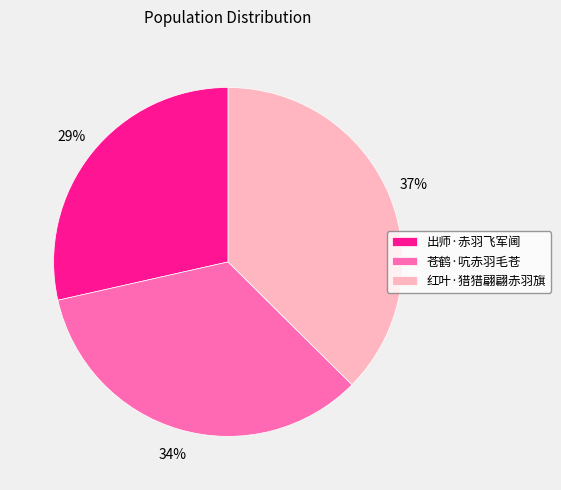

To the nearest percent, what is the combined percentage of 苍鹤·吭赤羽毛苍 and 出师·赤羽飞军阃?

63%